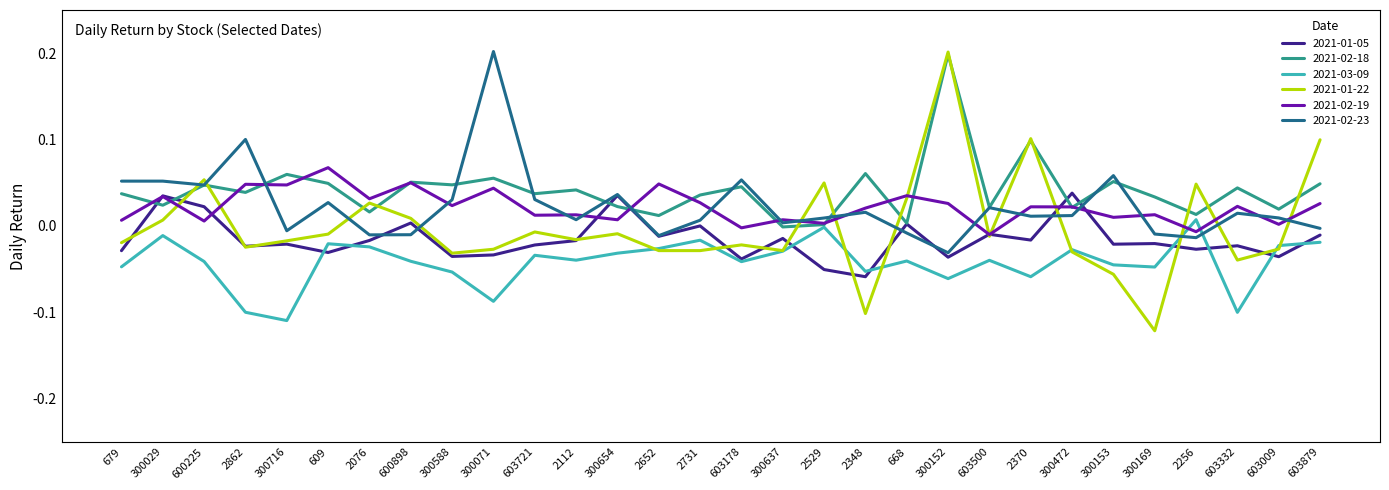

Which series has the largest range (max minus min)?

2021-01-22